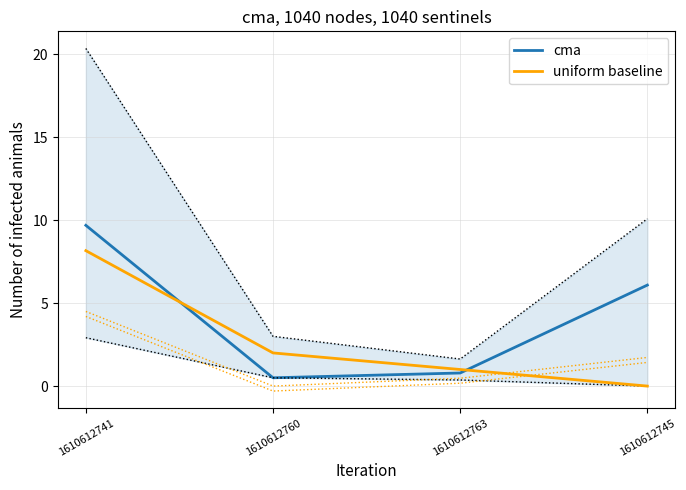

What is the value of the cma point at the 3rd from the left?

0.8